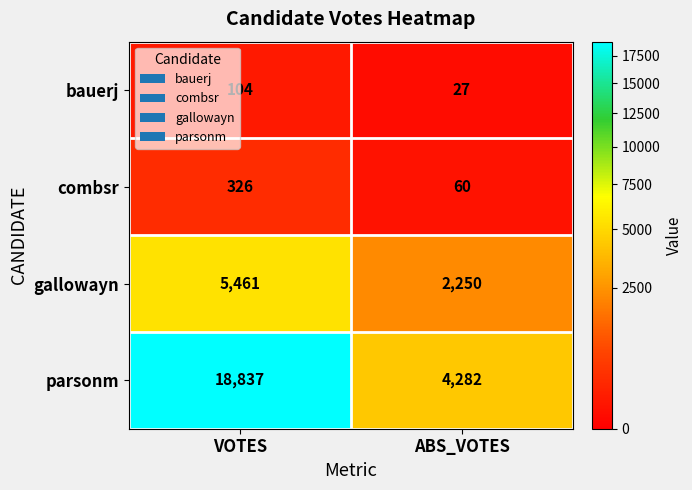

Which series has the largest total across all categories?

parsonm